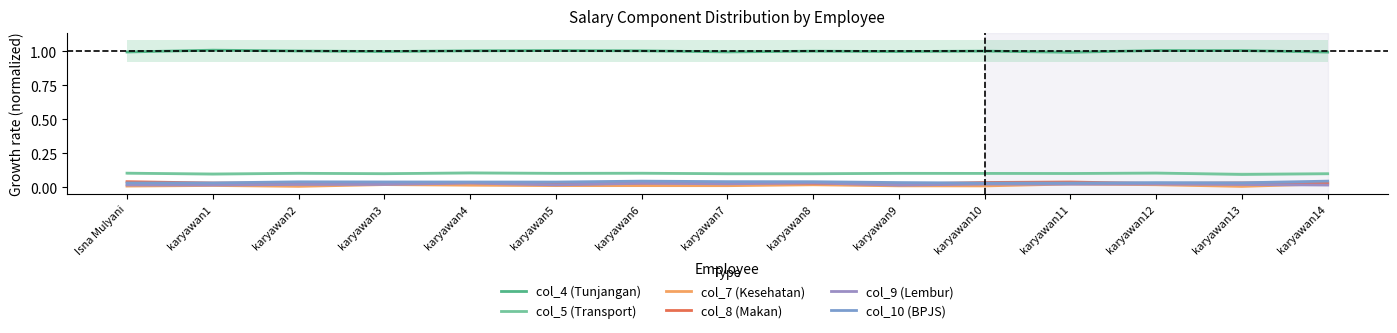

What is the sum of the col_5 (Transport) values at karyawan12 and karyawan14?

0.2